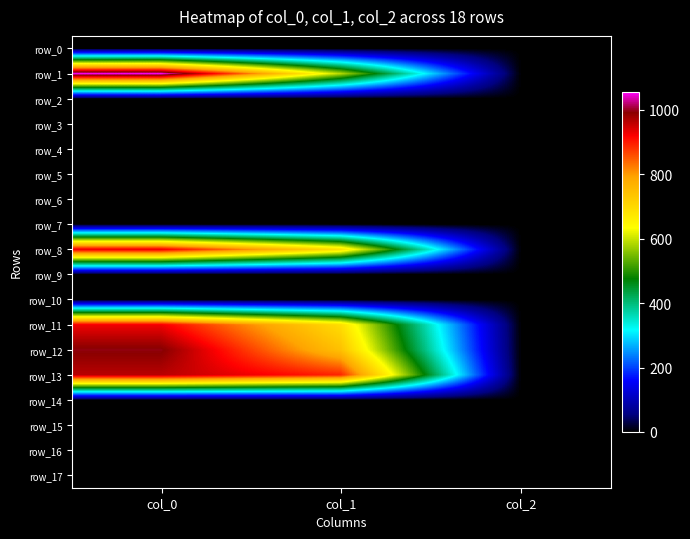

Where is row_3 nearest to the value 0?

col_0